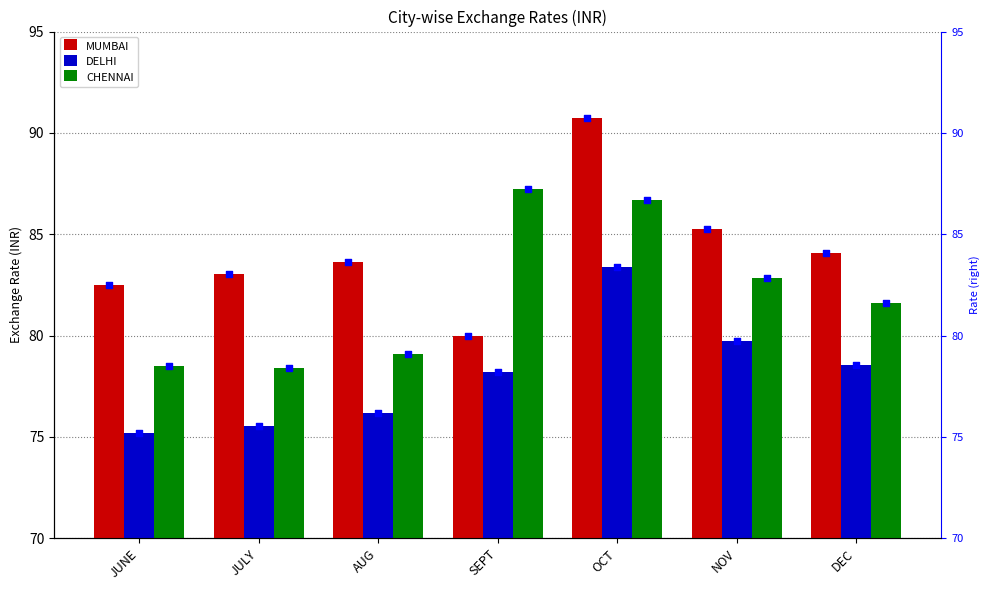

Which series has the widest spread of Y values?

MUMBAI